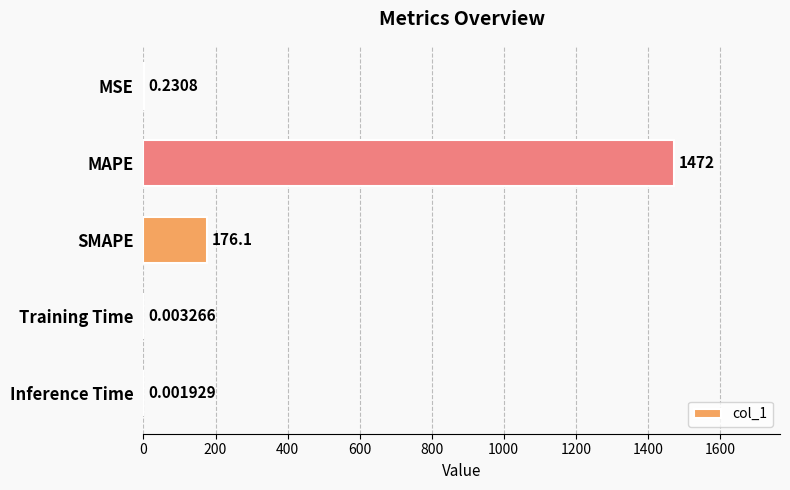

At which category does the chart reach its peak across all series?

MAPE